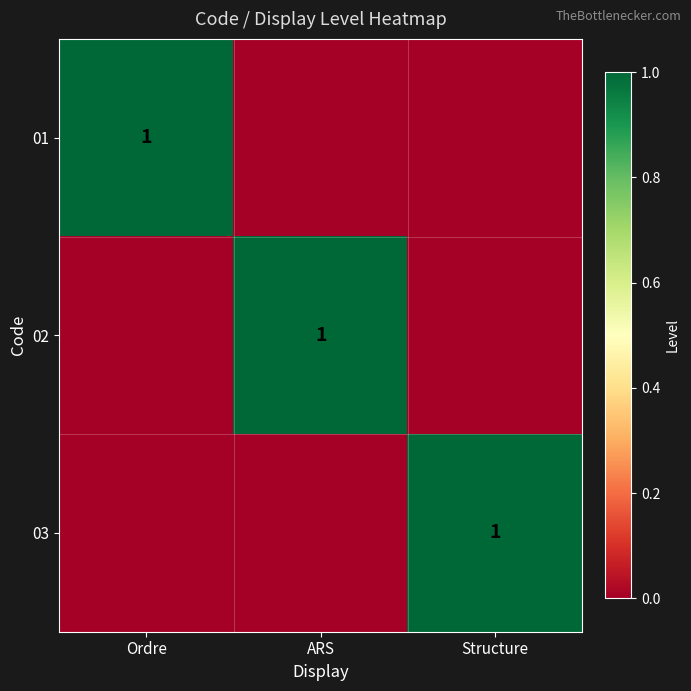

Is it true that 02 equals 1 at ARS?

True